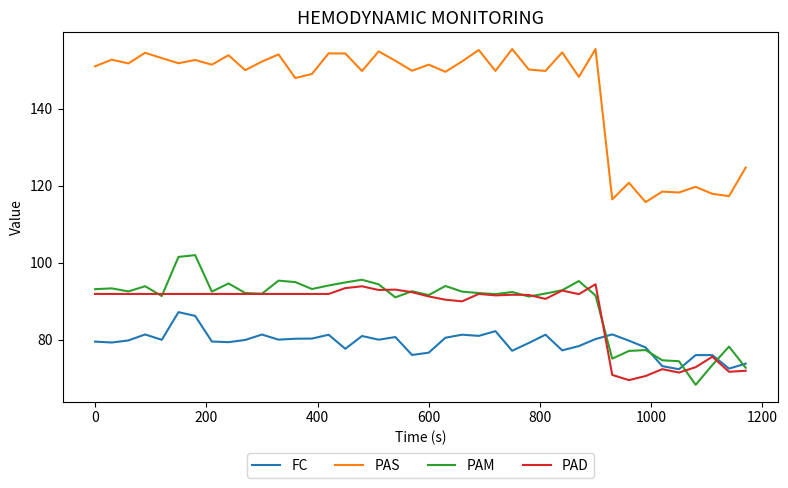

What is the average value of the PAS series?

144.5